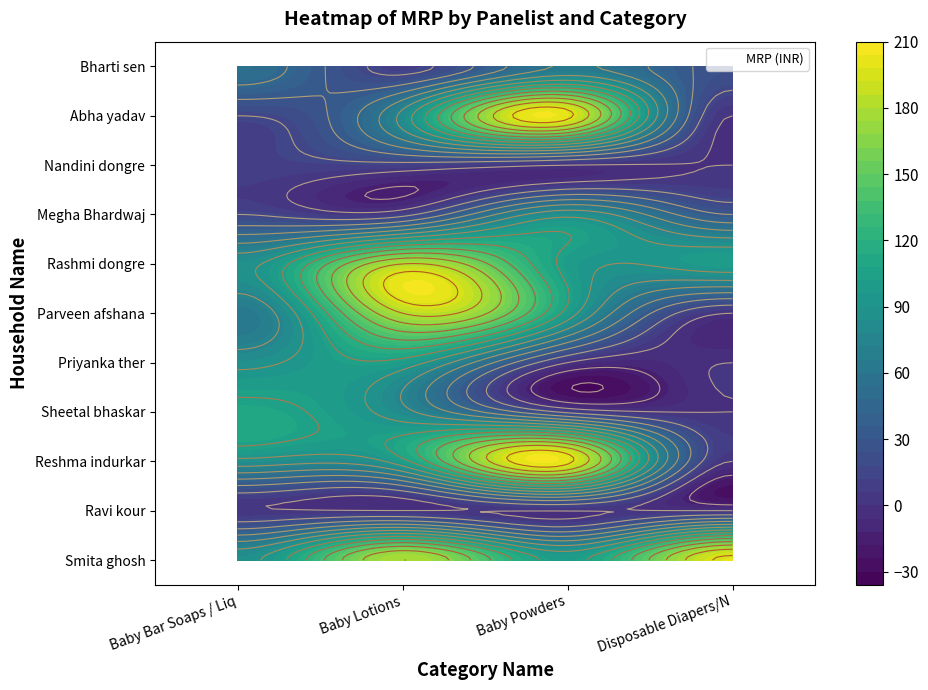

How many values in Ravi kour are above zero?

1